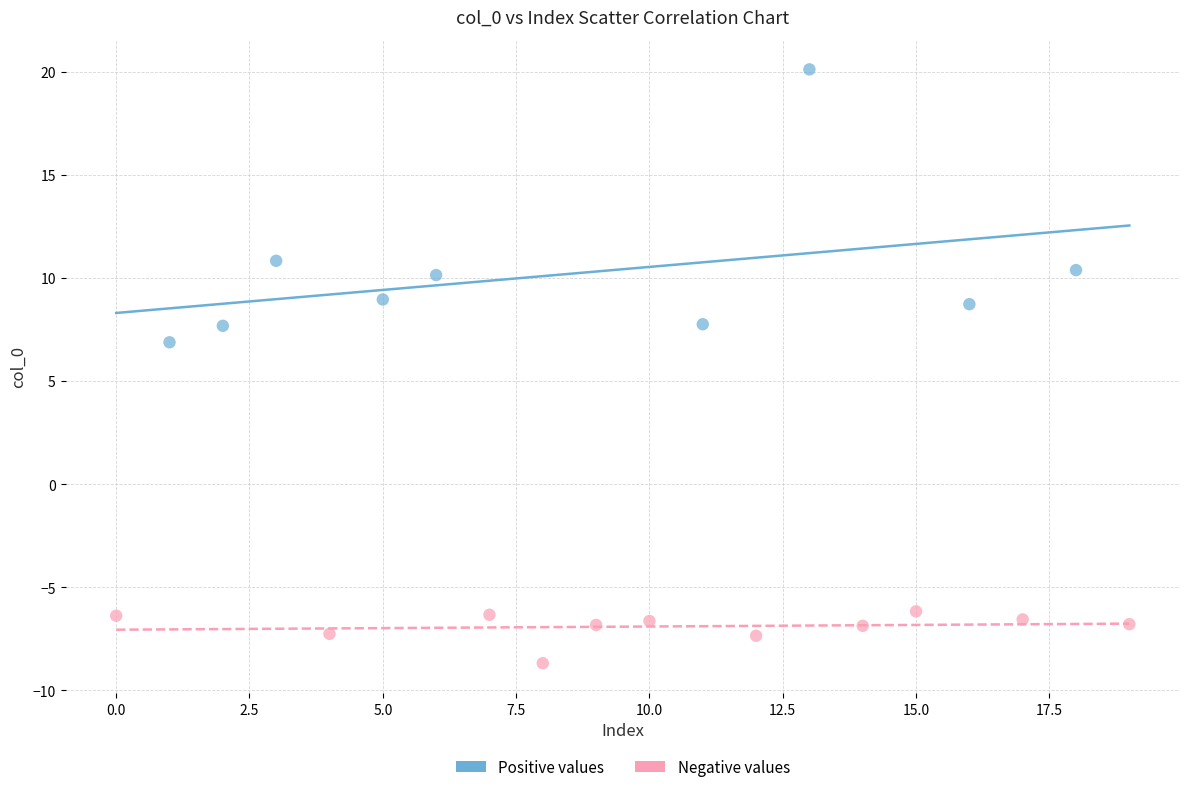

What are all the series names shown in the legend?

Positive values, Negative values